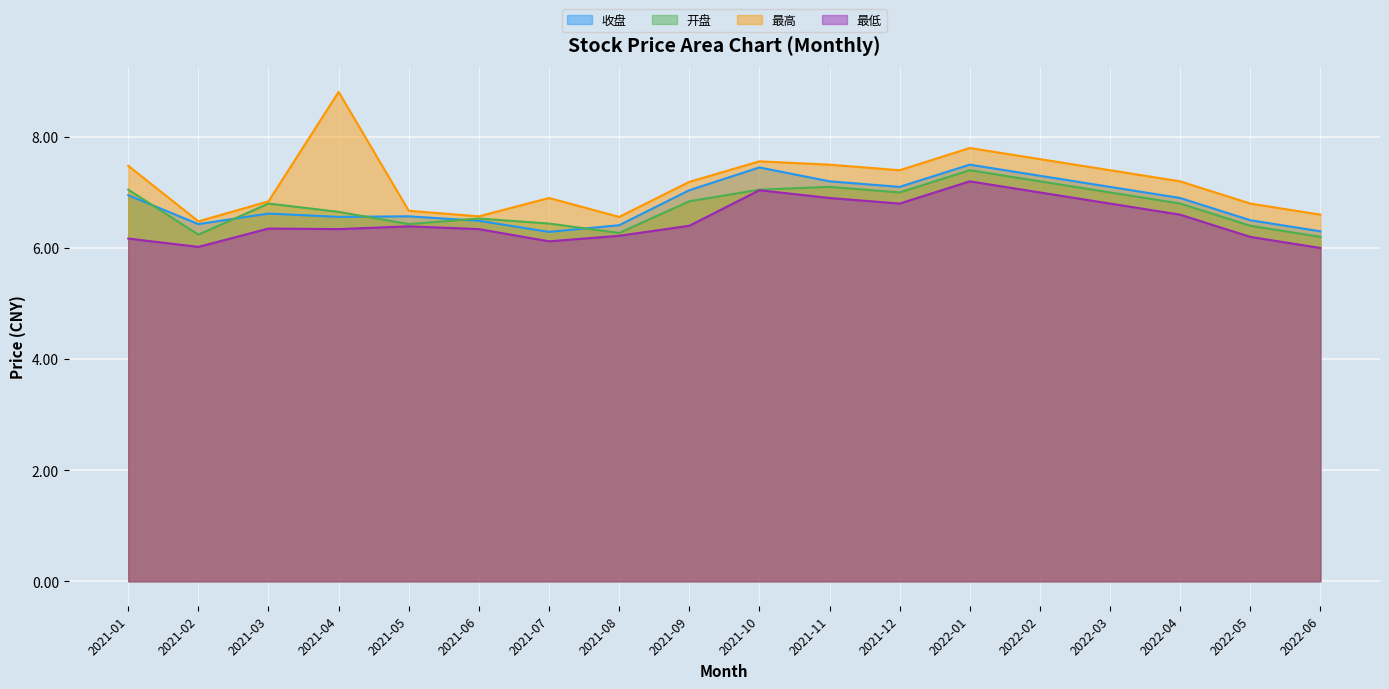

Which series changed the most between 2021-03 and 2022-06?

开盘